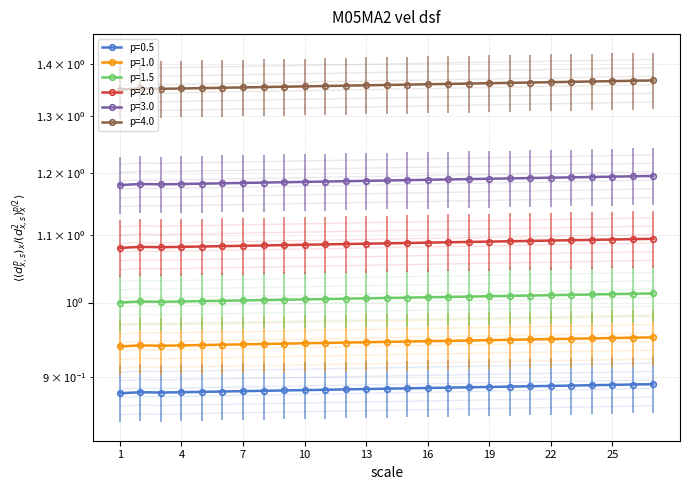

The chart shows a value of 1.0 at 27. True or false?

True